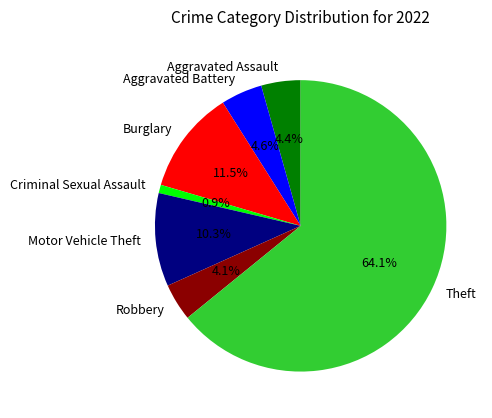

What is the ratio of the value at Burglary to the value at Aggravated Battery?

2.5